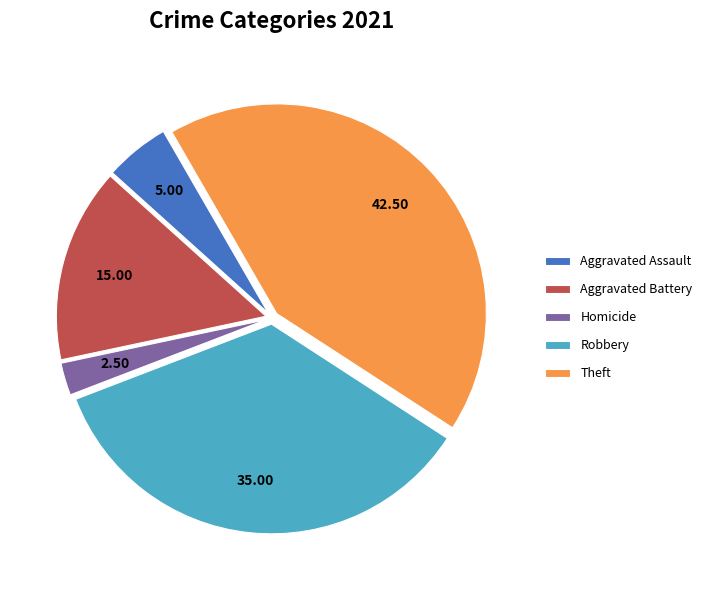

Rank the categories by value from highest to lowest.

Theft, Robbery, Aggravated Battery, Aggravated Assault, Homicide